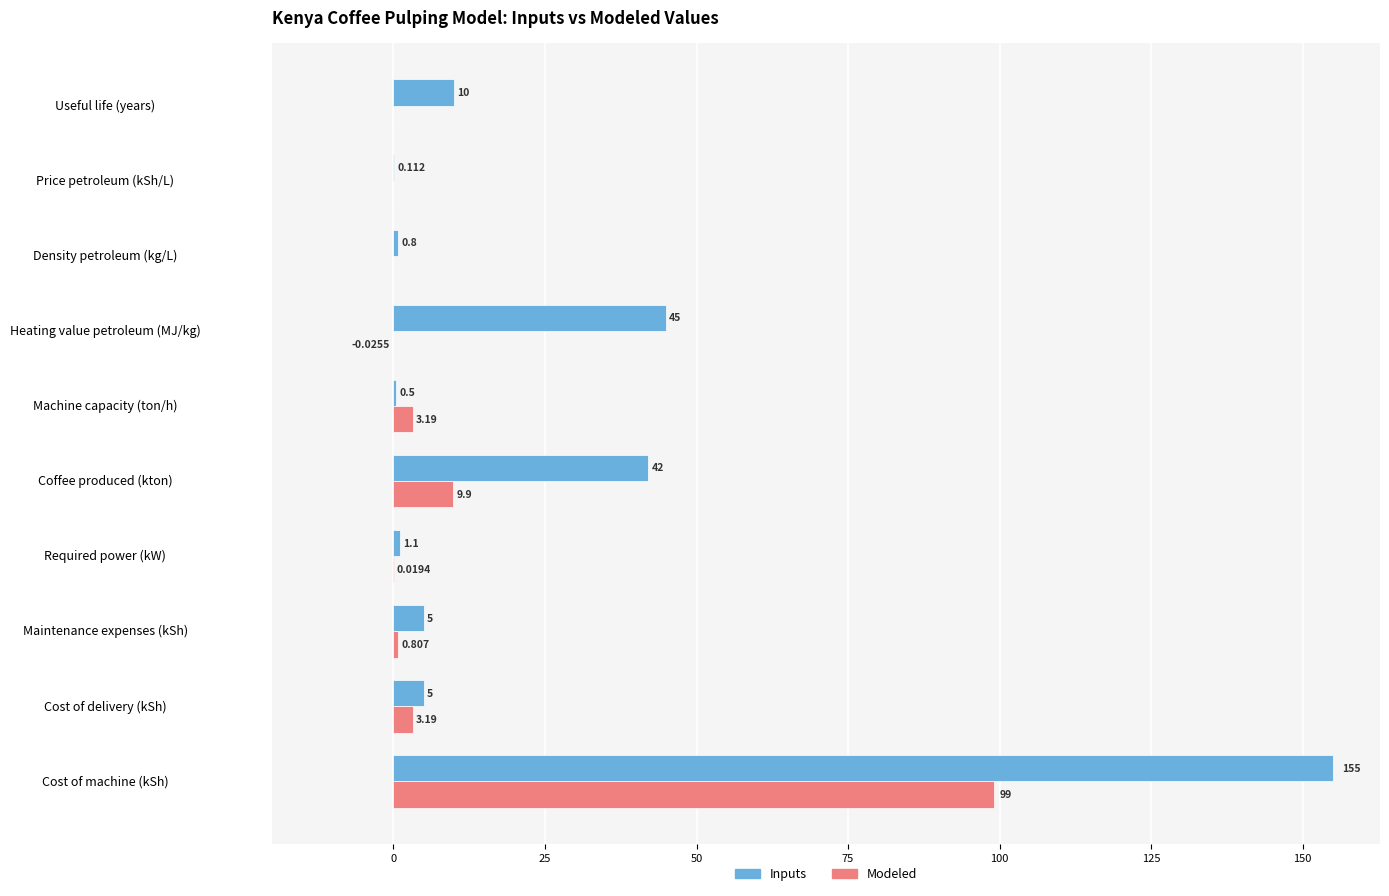

Between Heating value petroleum (MJ/kg) and Density petroleum (kg/L), which series saw the biggest shift?

Inputs